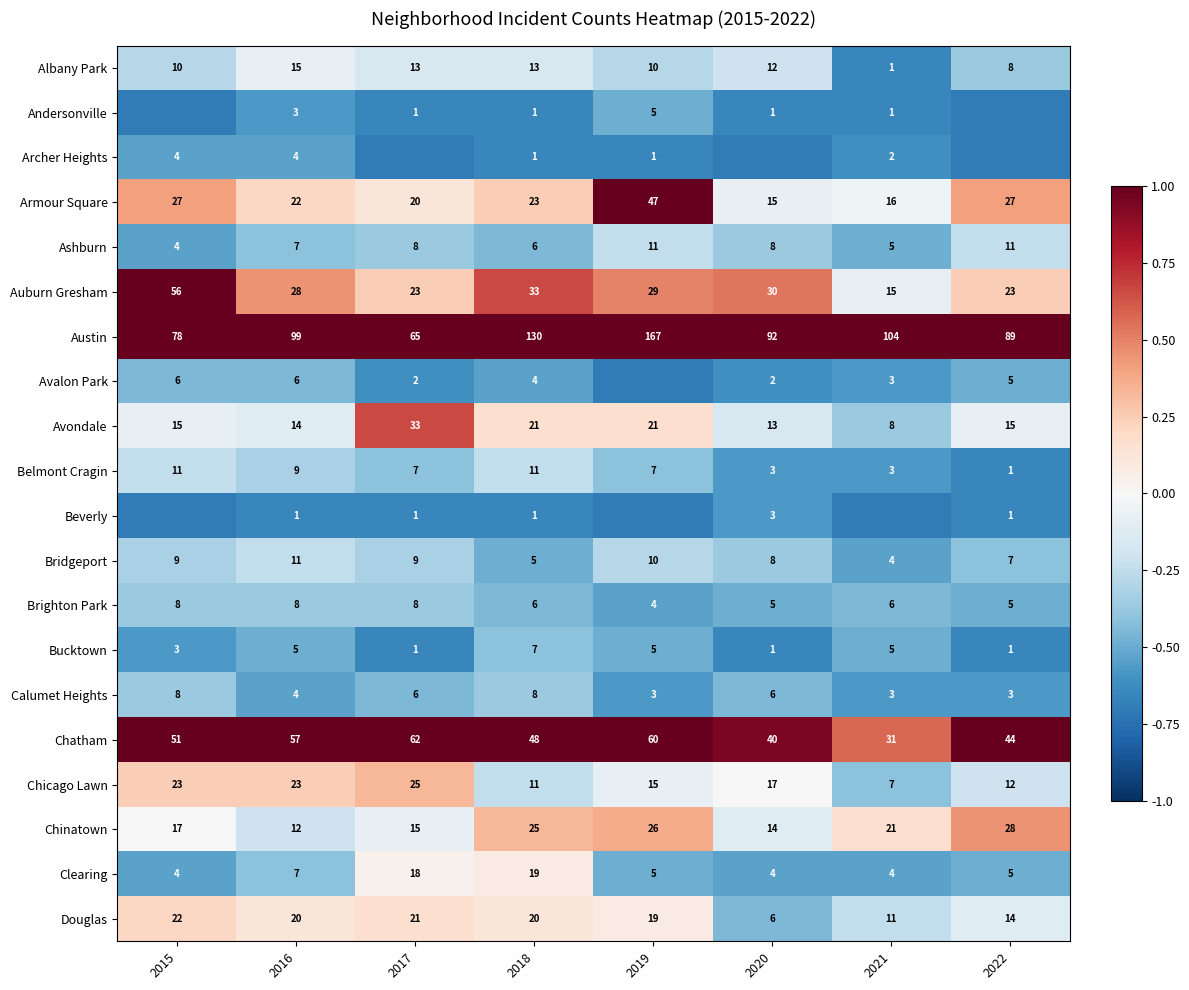

Is the value of Armour Square at 2020 greater than the value of Albany Park at 2015?

Yes